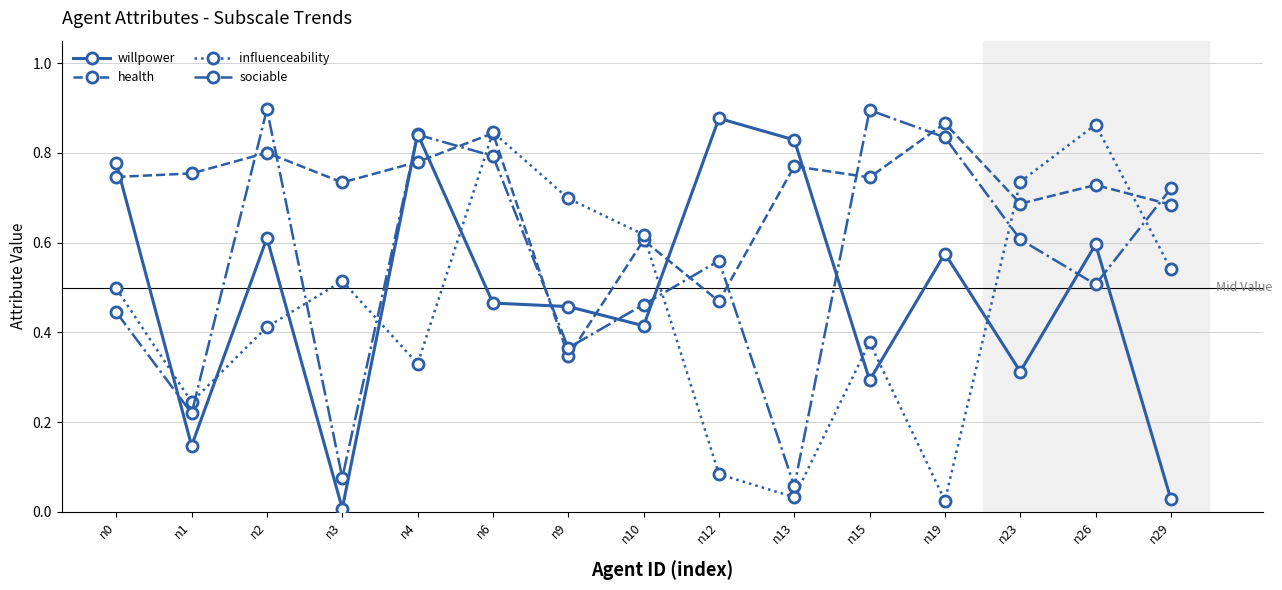

After their last crossing, which series has the higher values: influenceability or sociable?

sociable